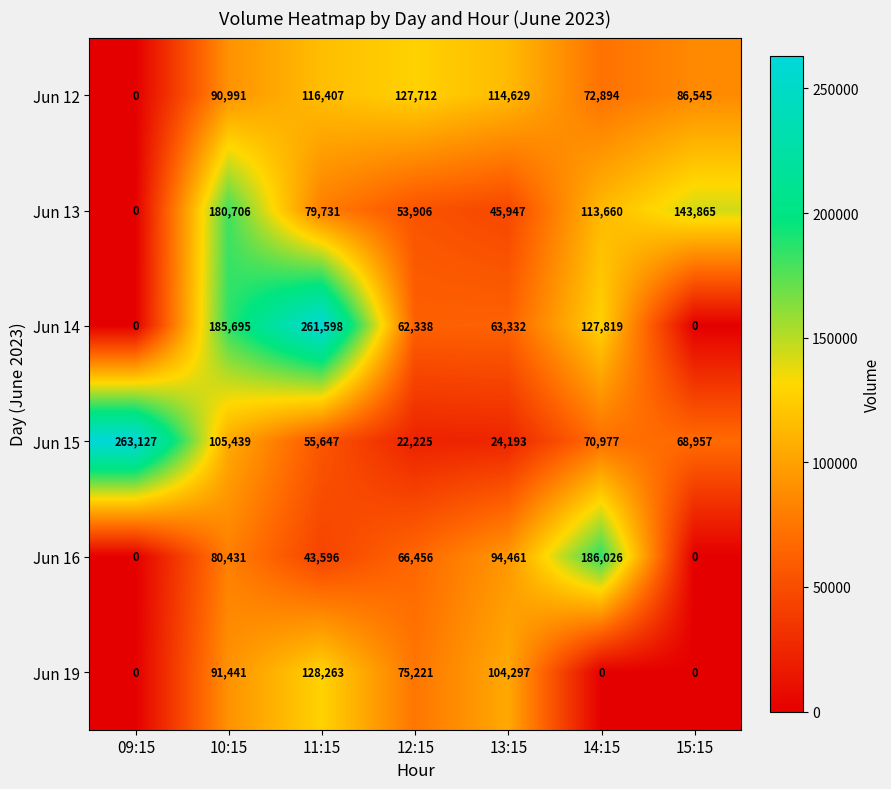

The Jun 14 series shows 185695 at 10:15. True or false?

True